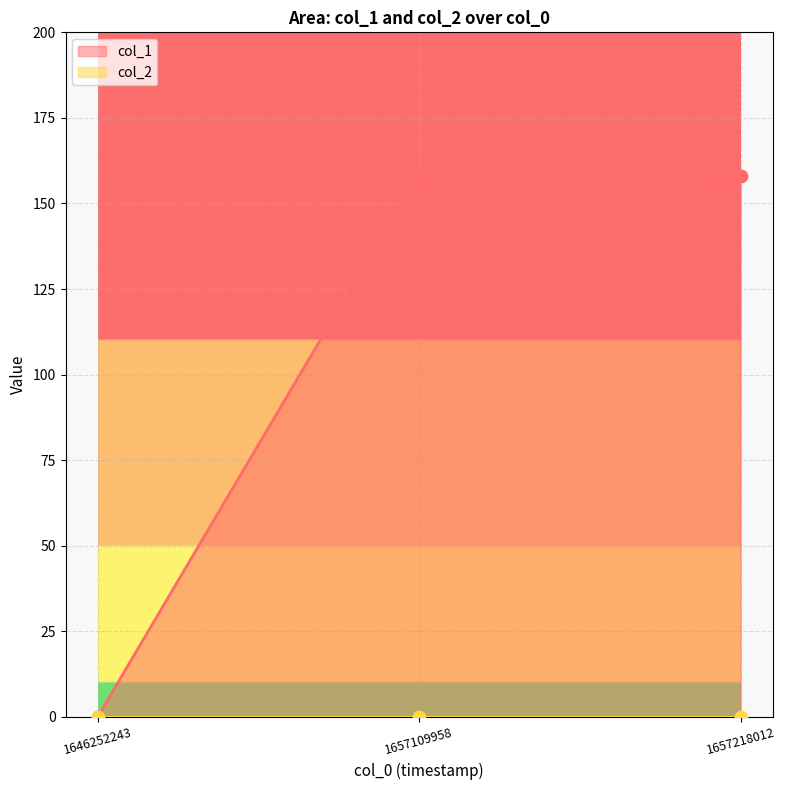

Which has a higher value, 1646252243 or 1657109958?

1657109958